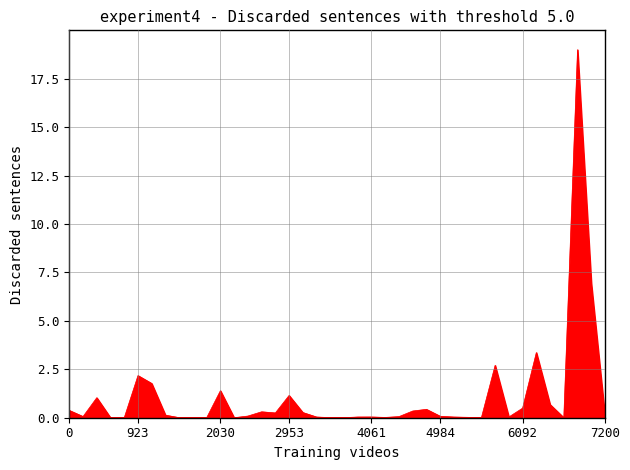

What is the maximum value shown in the chart?

19.0